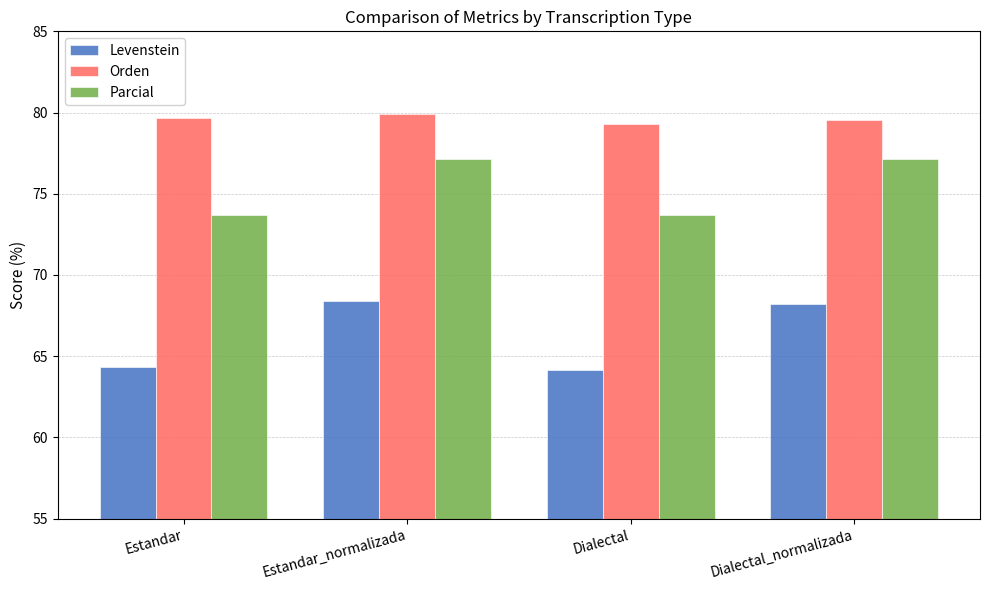

Count the number of categories in the chart.

4